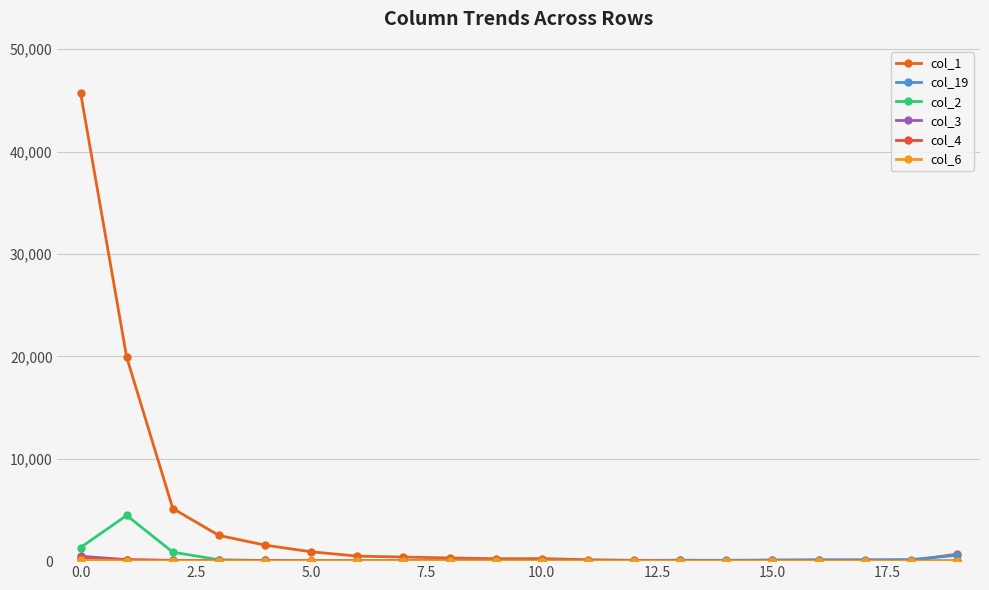

Which series has the largest total across all categories?

col_1